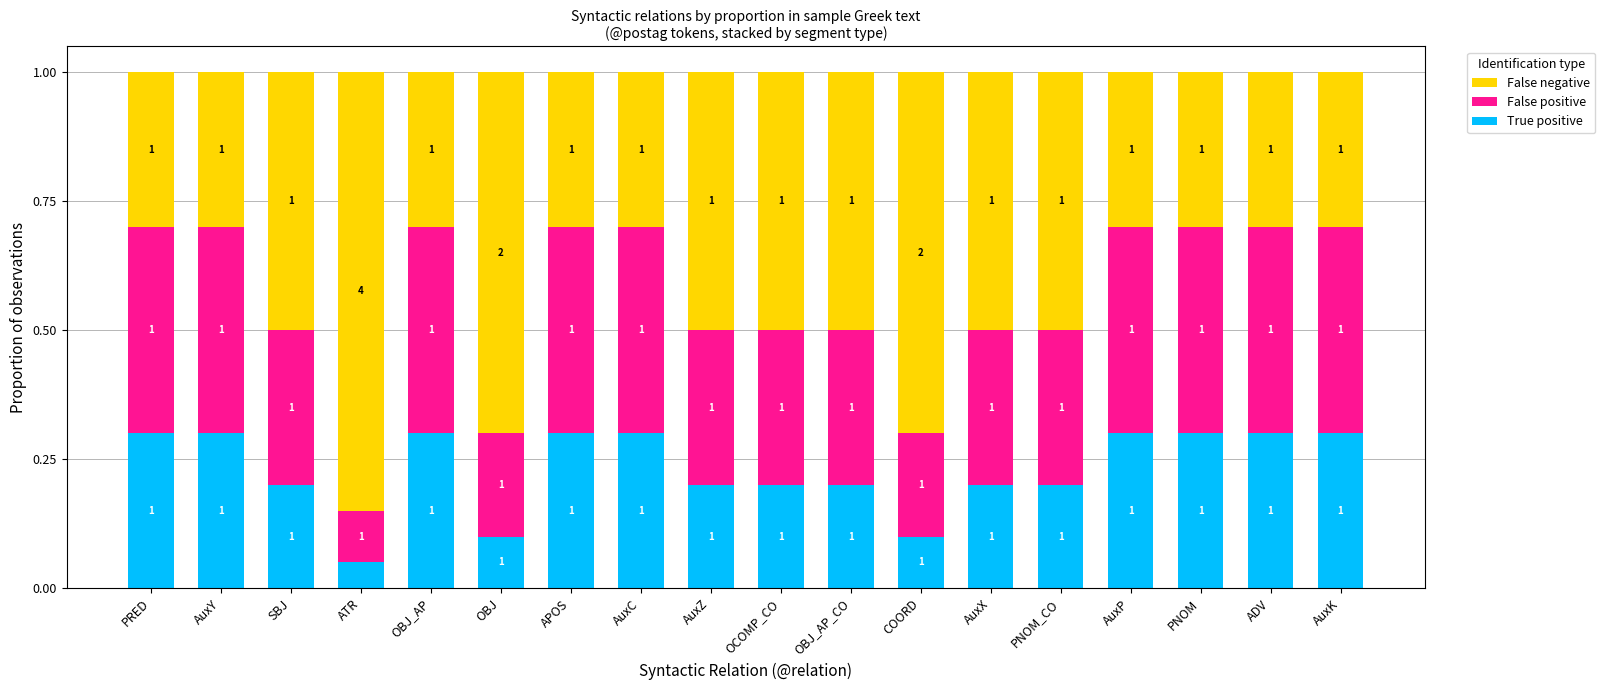

What are all the series names shown in the legend?

False negative, False positive, True positive